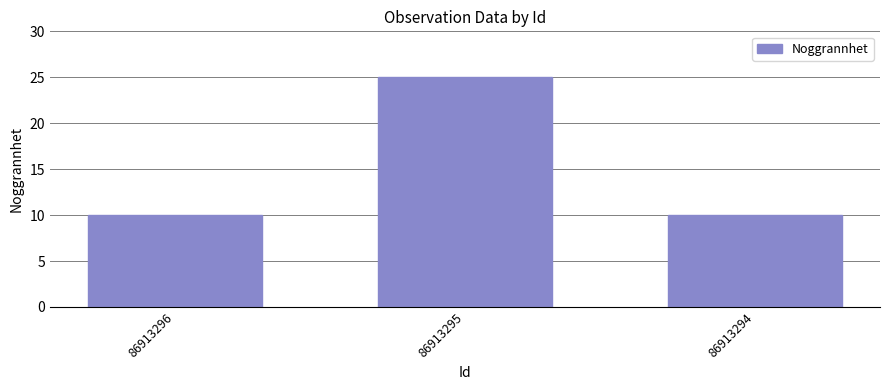

What is the sum of the values at 86913295 and 86913294?

35